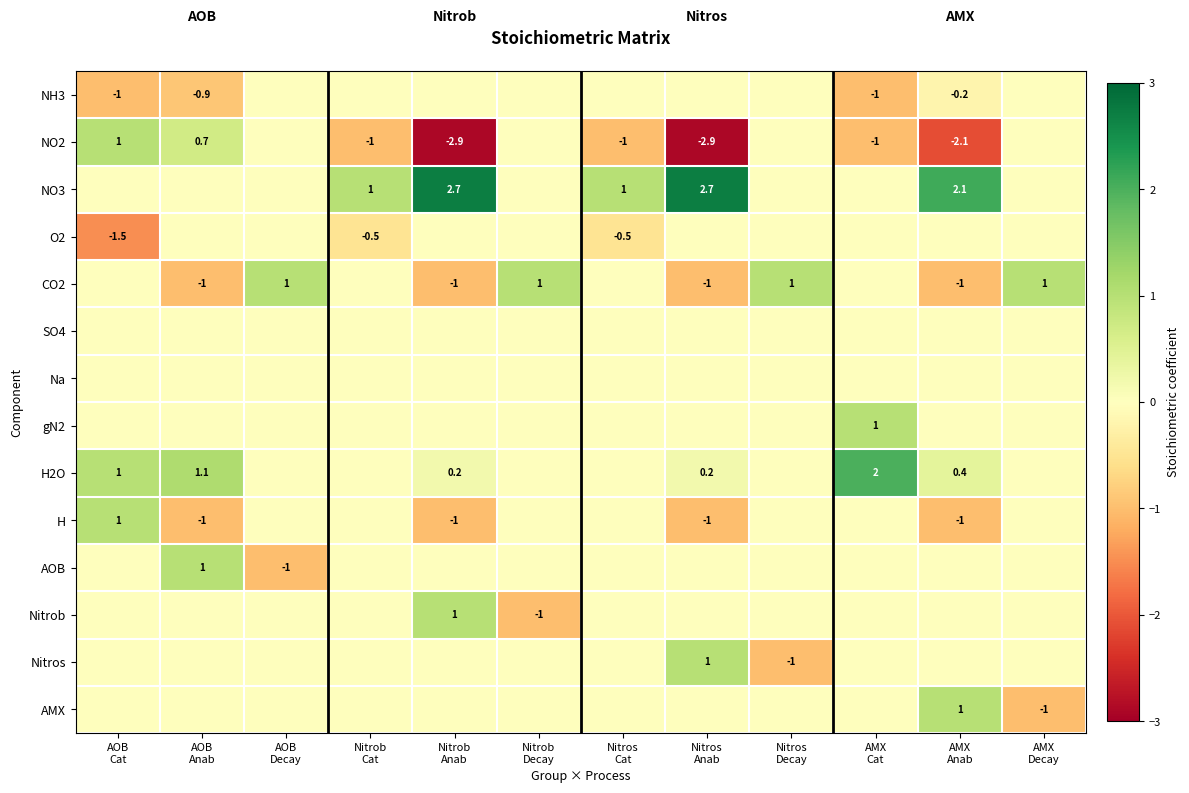

At AMX Decay, list the series in order from smallest to largest.

AMX, NH3, NO2, NO3, O2, SO4, Na, gN2, H2O, H, AOB, Nitrob, Nitros, CO2